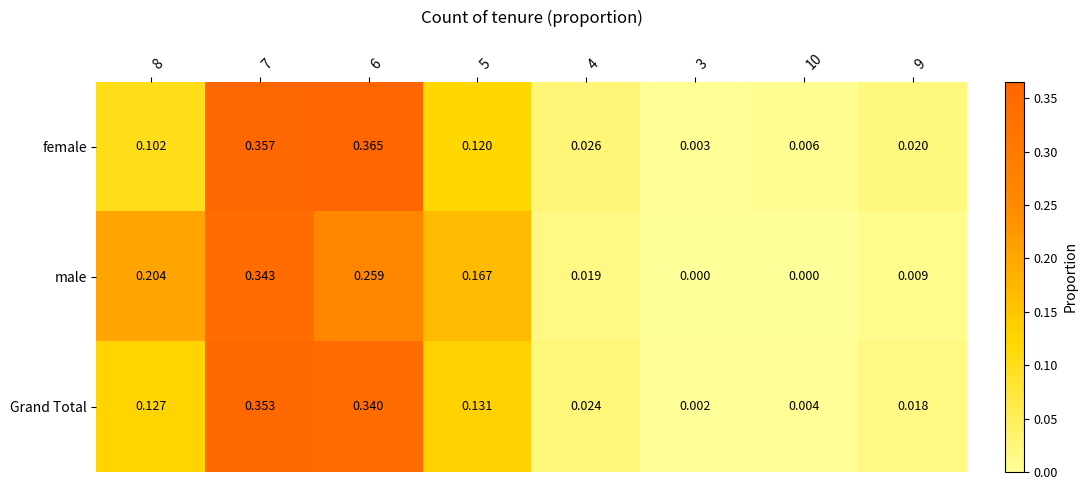

Which series changed the most between 7 and 3?

female